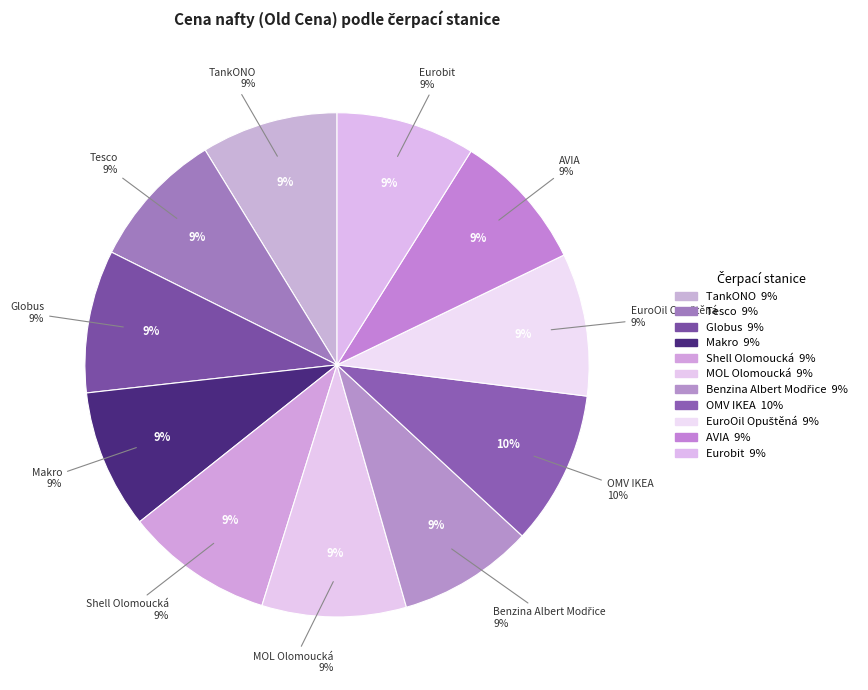

To the nearest percent, what percentage of the pie is TankONO?

9%